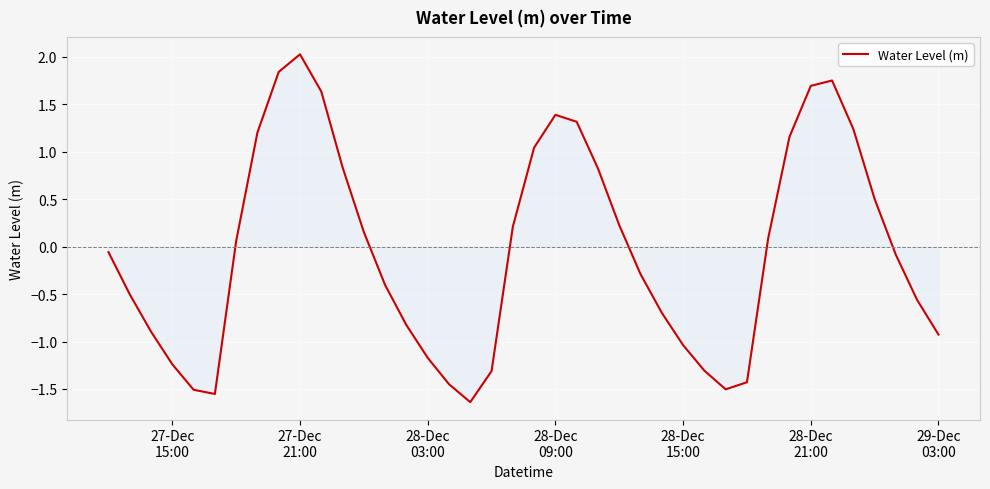

What is the greatest value displayed?

2.0